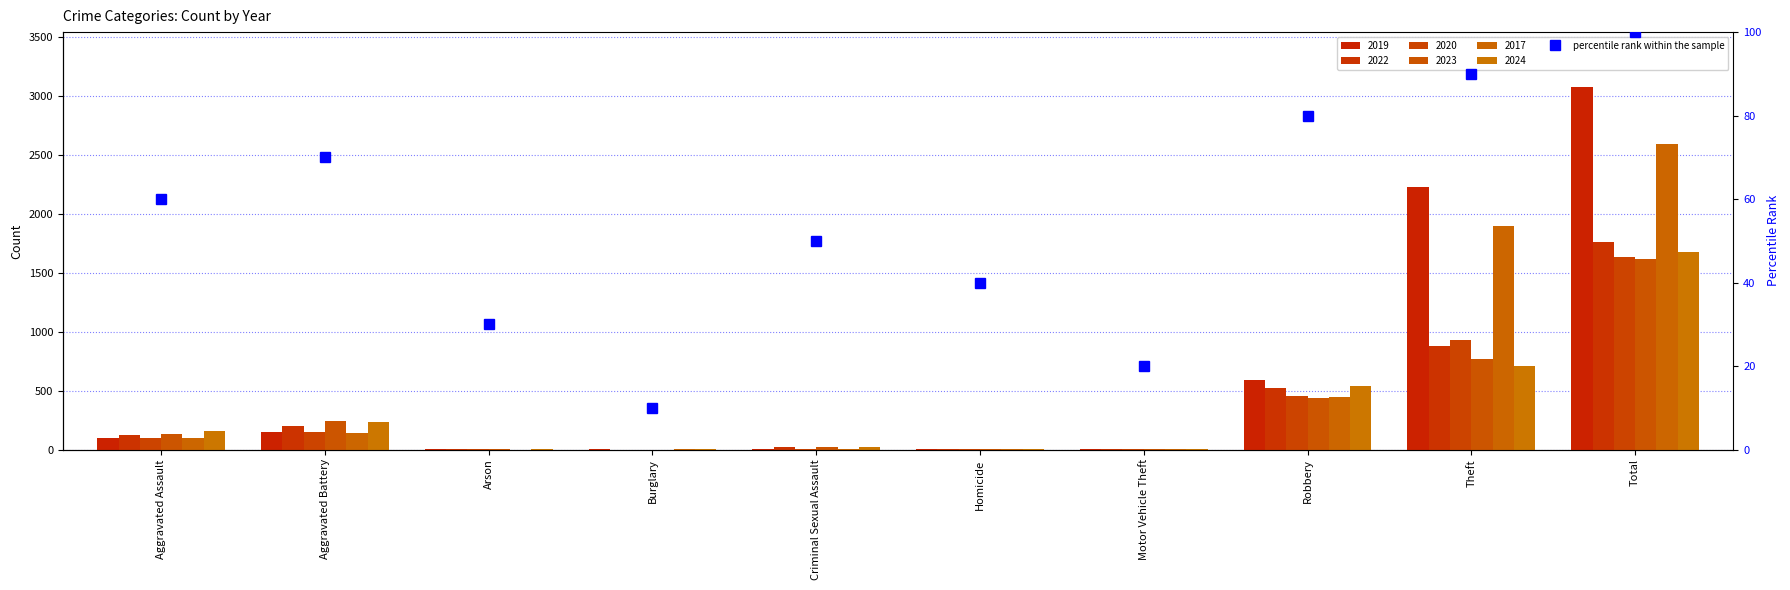

What is the difference between the values at Burglary and Theft?

80